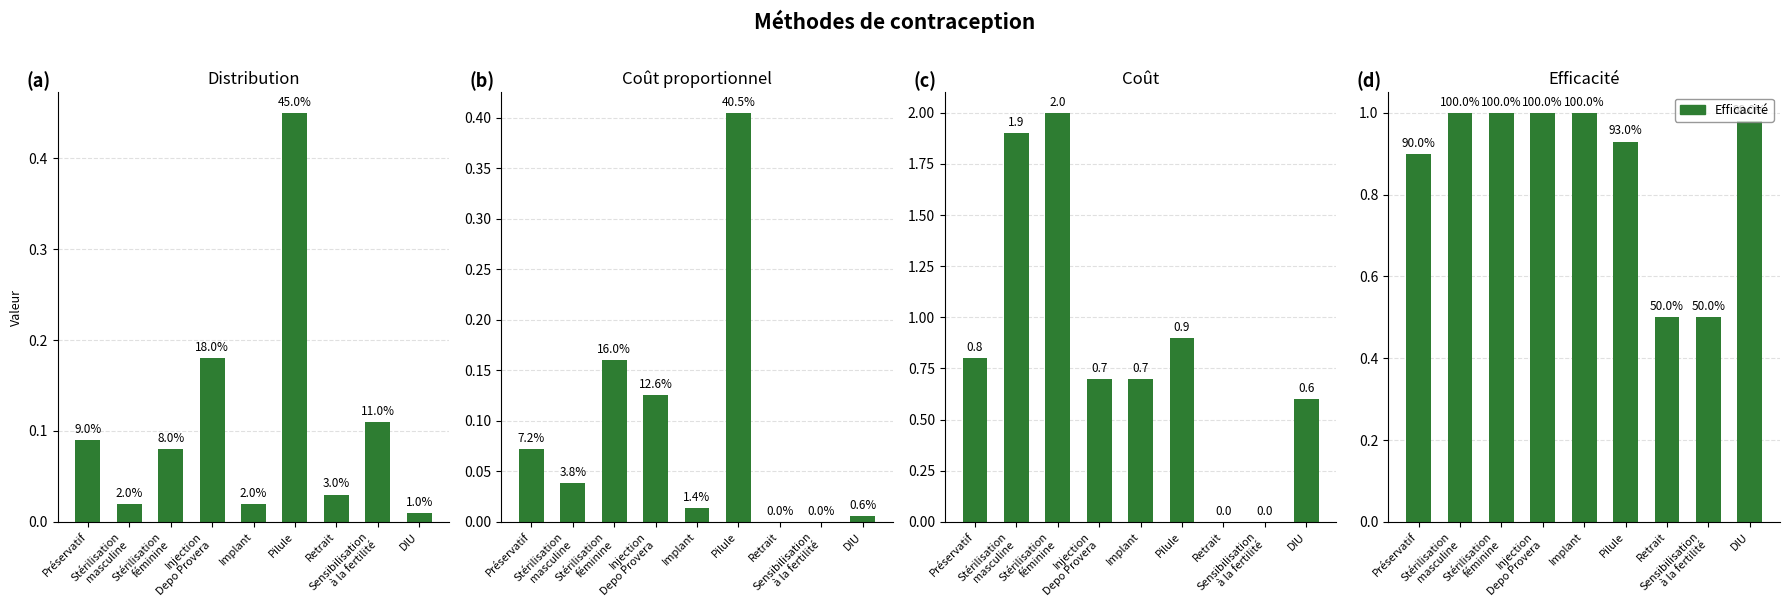

What is the value of the Efficacité bar at the 5th from the left?

1.0